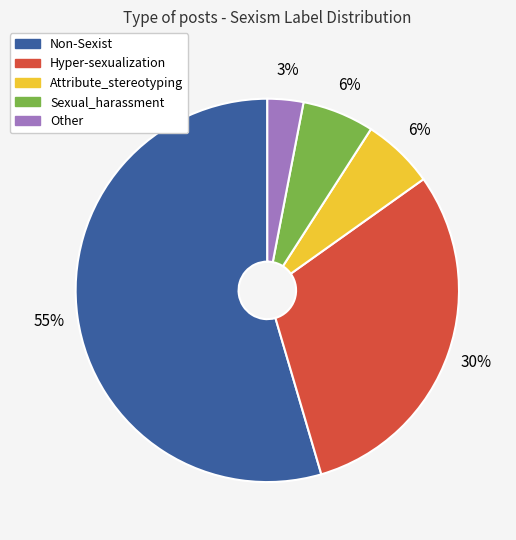

Which category accounts for the majority?

Non-Sexist